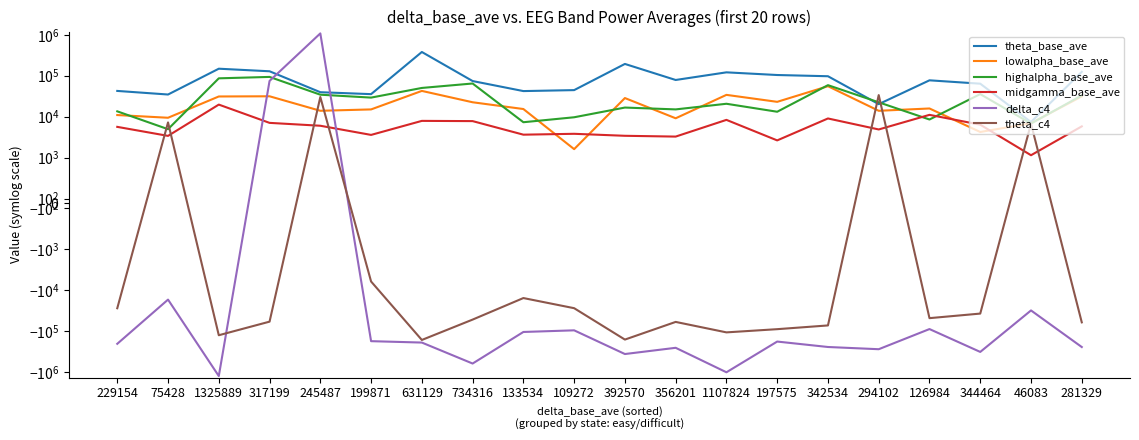

Where does the lowalpha_base_ave series first go above 15893?

1325889